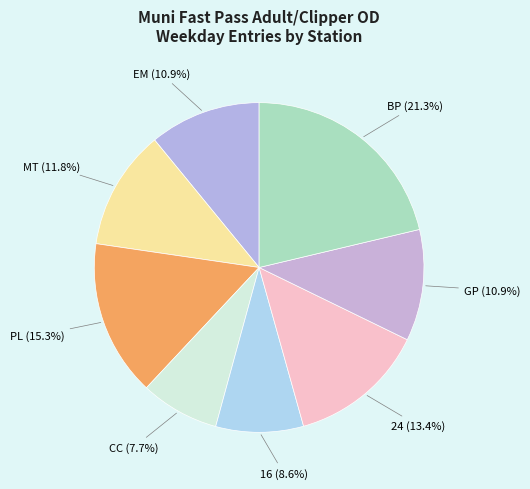

Is there any slice that represents more than half of the pie?

No